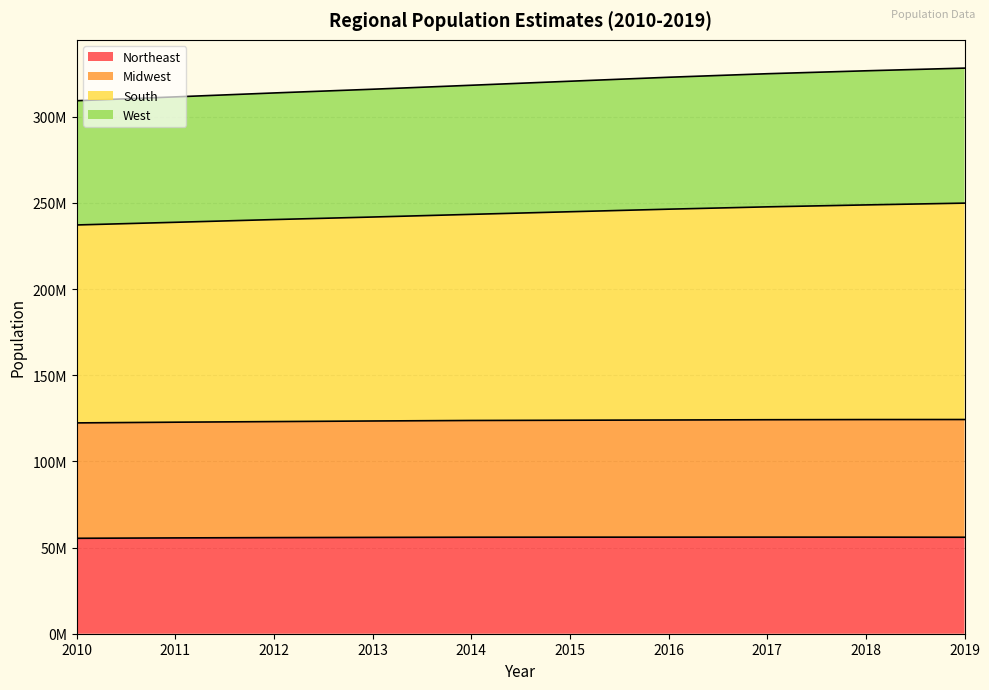

Does the chart have visible grid lines?

Yes